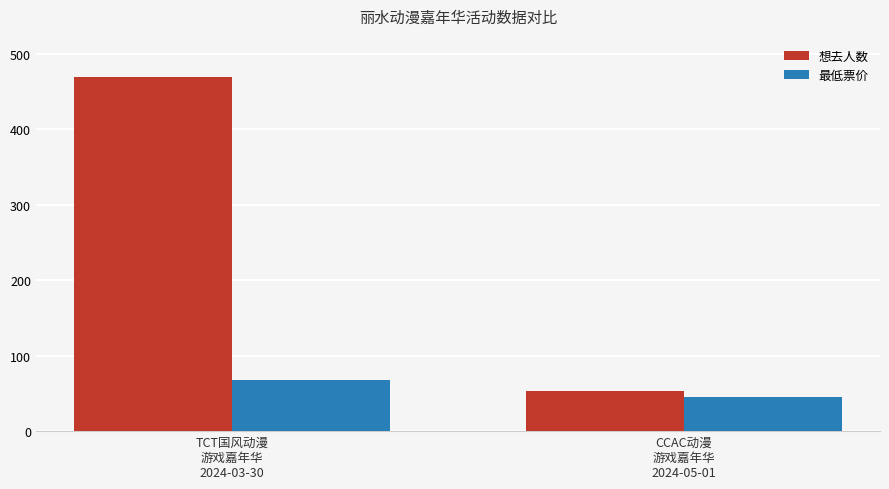

List the series in order of their overall mean, lowest first.

最低票价, 想去人数